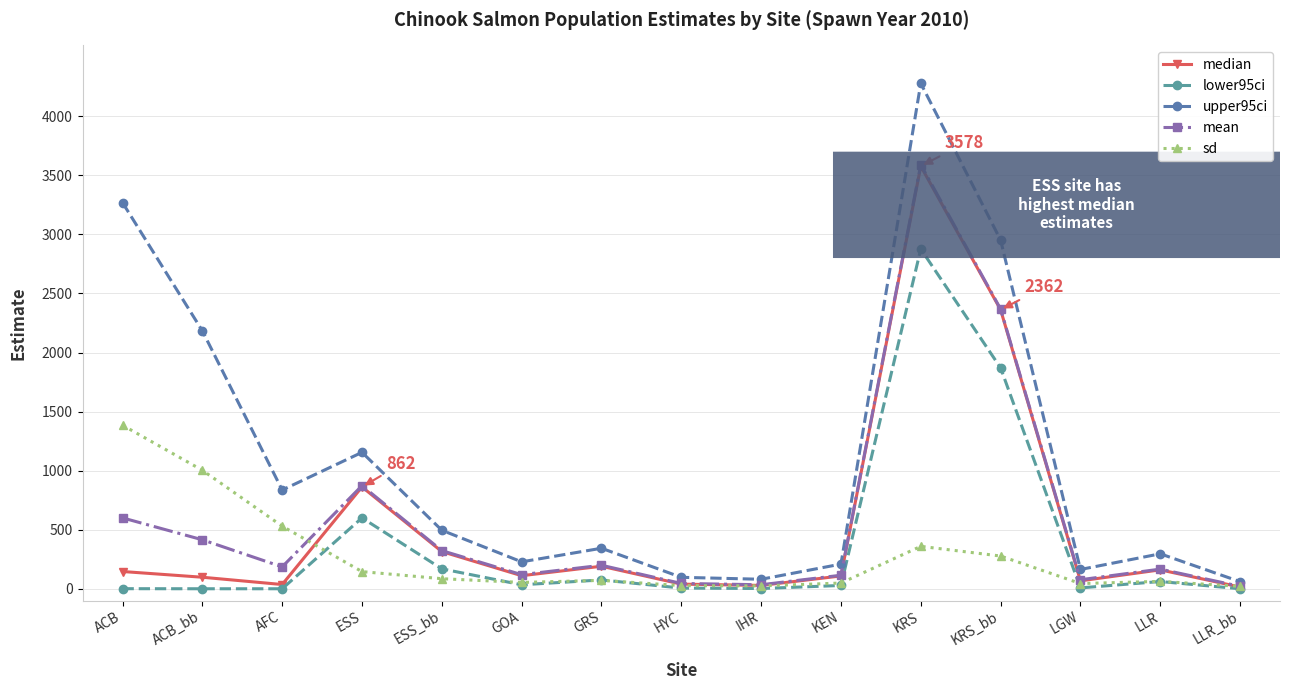

What are all the series names shown in the legend?

median, lower95ci, upper95ci, mean, sd